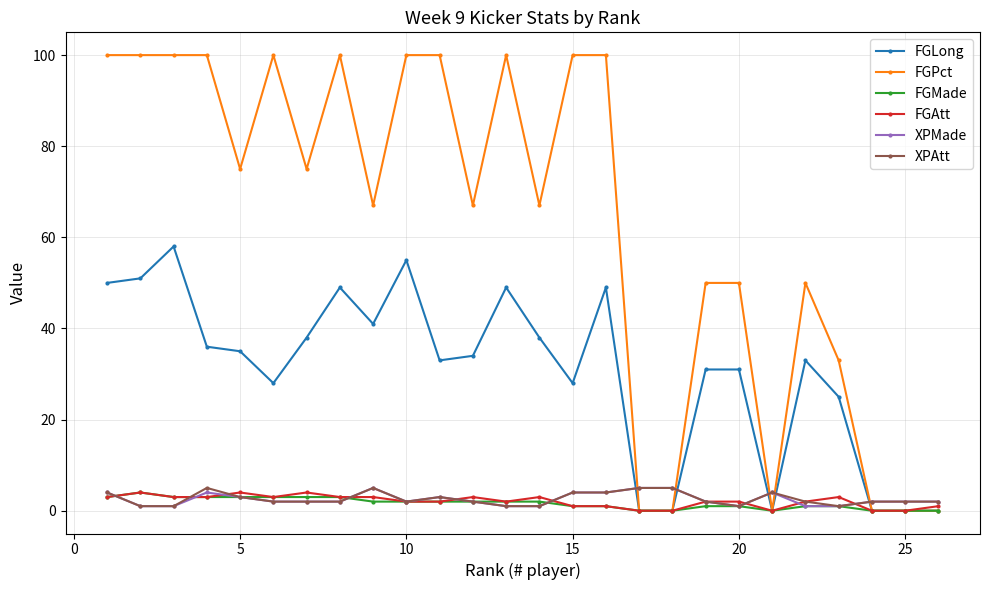

Which series has the largest total across all categories?

FGPct